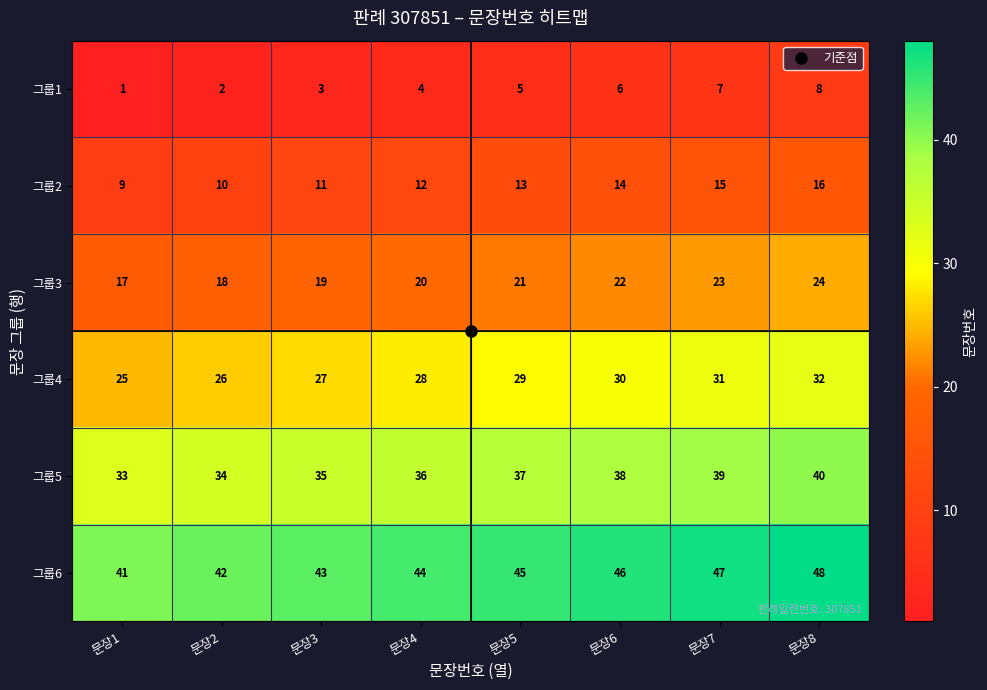

Is it true that 그룹6 equals 57 at 문장1?

False